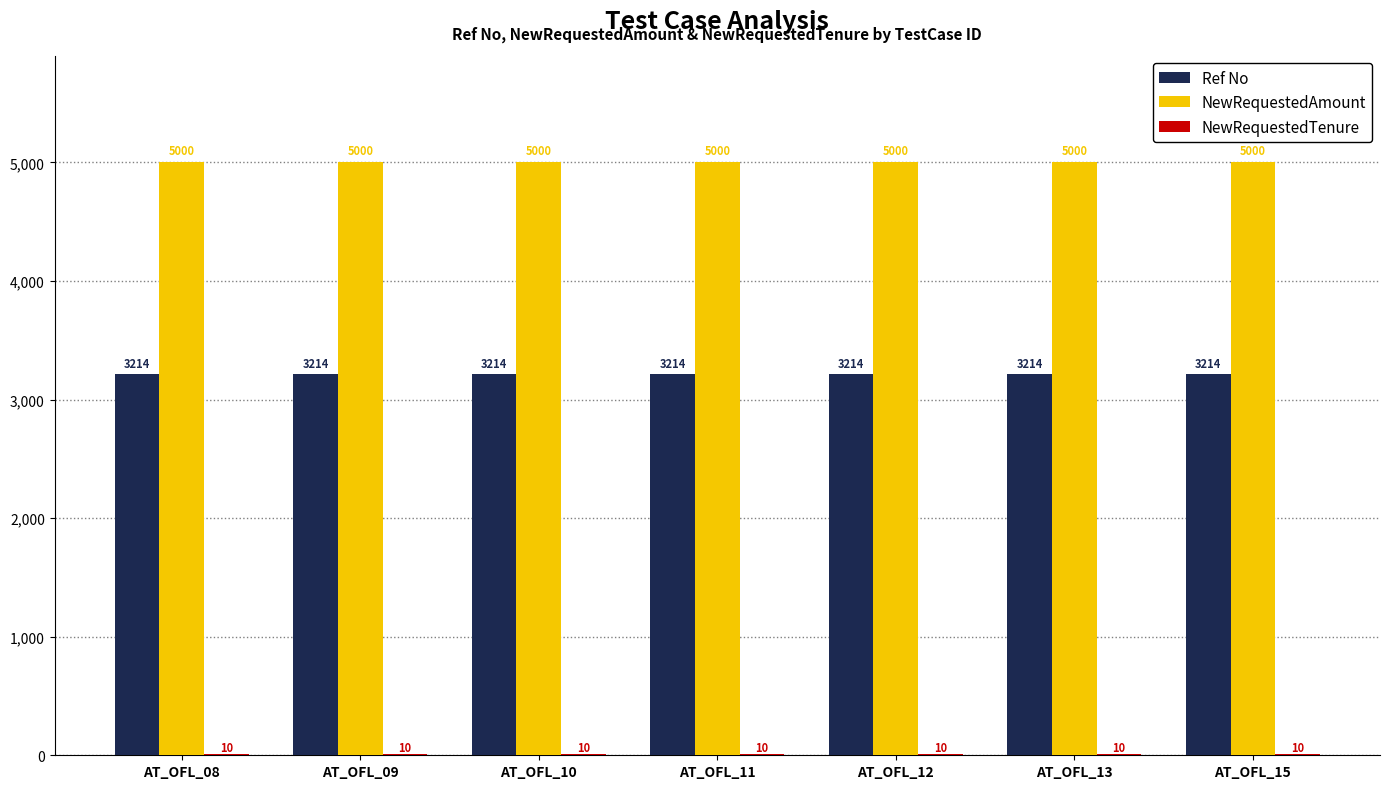

True or false: NewRequestedAmount has a value of 3236 at AT_OFL_08.

False